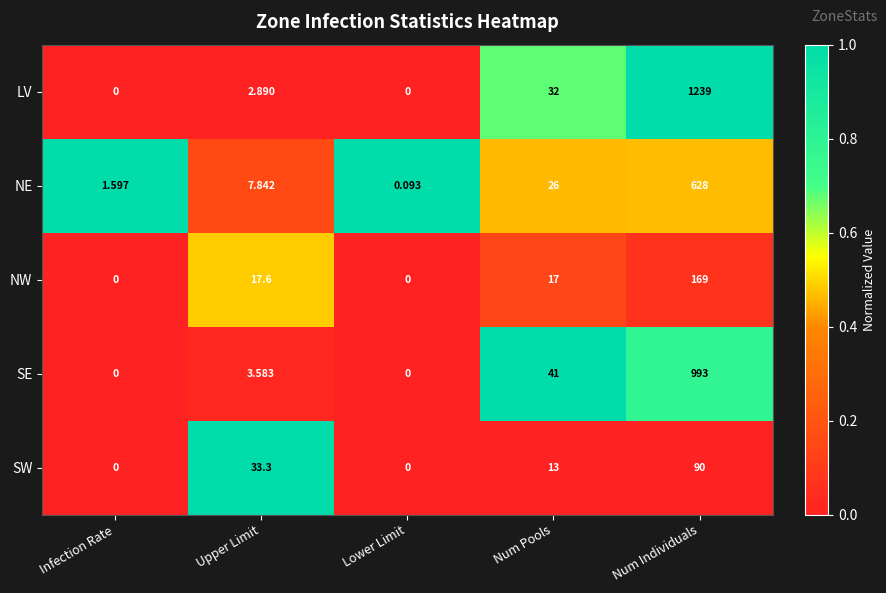

Which series changed the most between Lower Limit and Num Pools?

SE